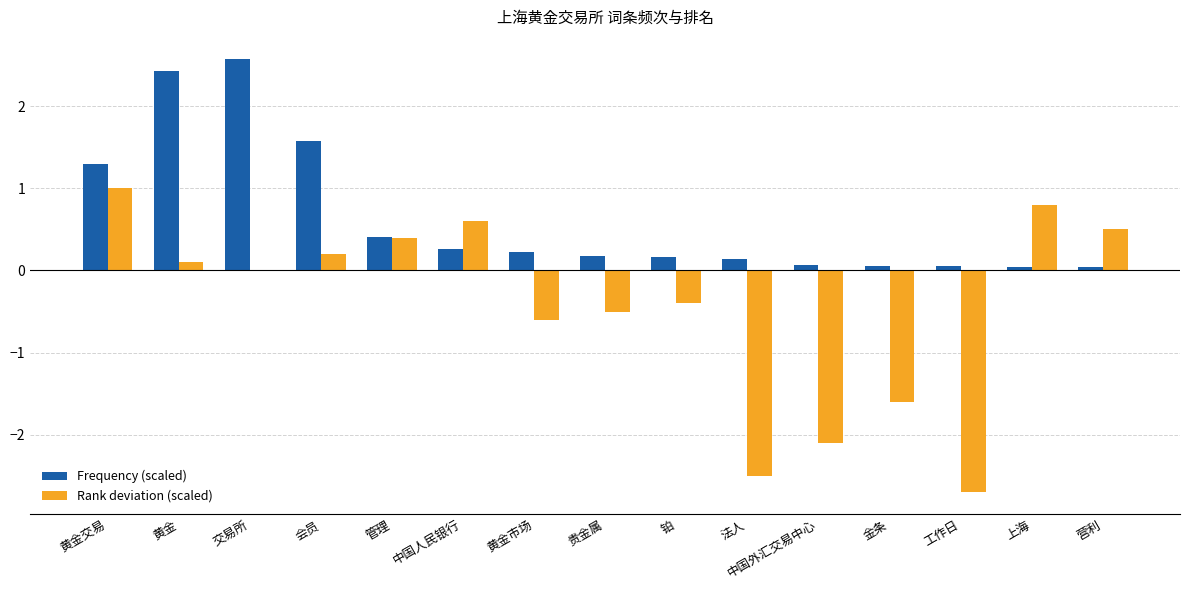

At which category does the chart reach its peak across all series?

交易所